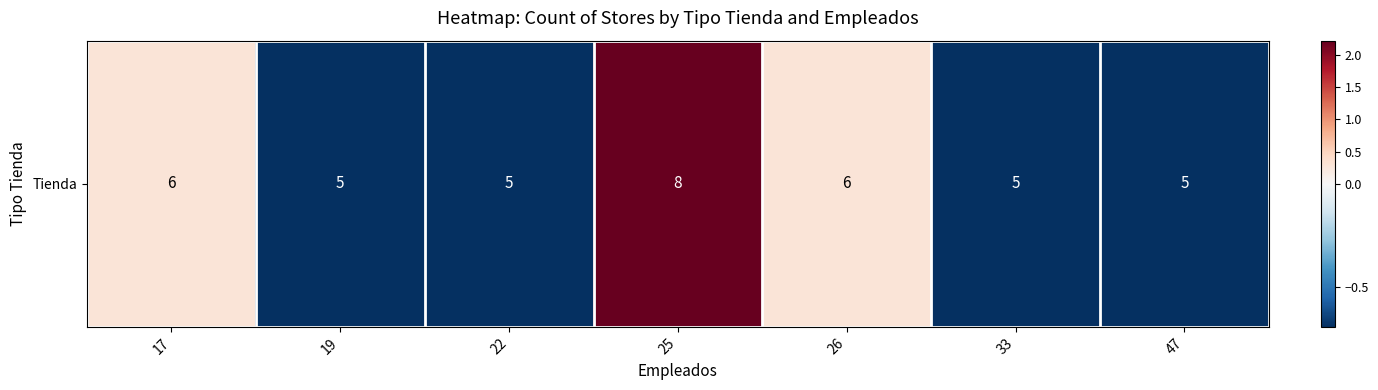

What is the smallest value displayed?

-0.7